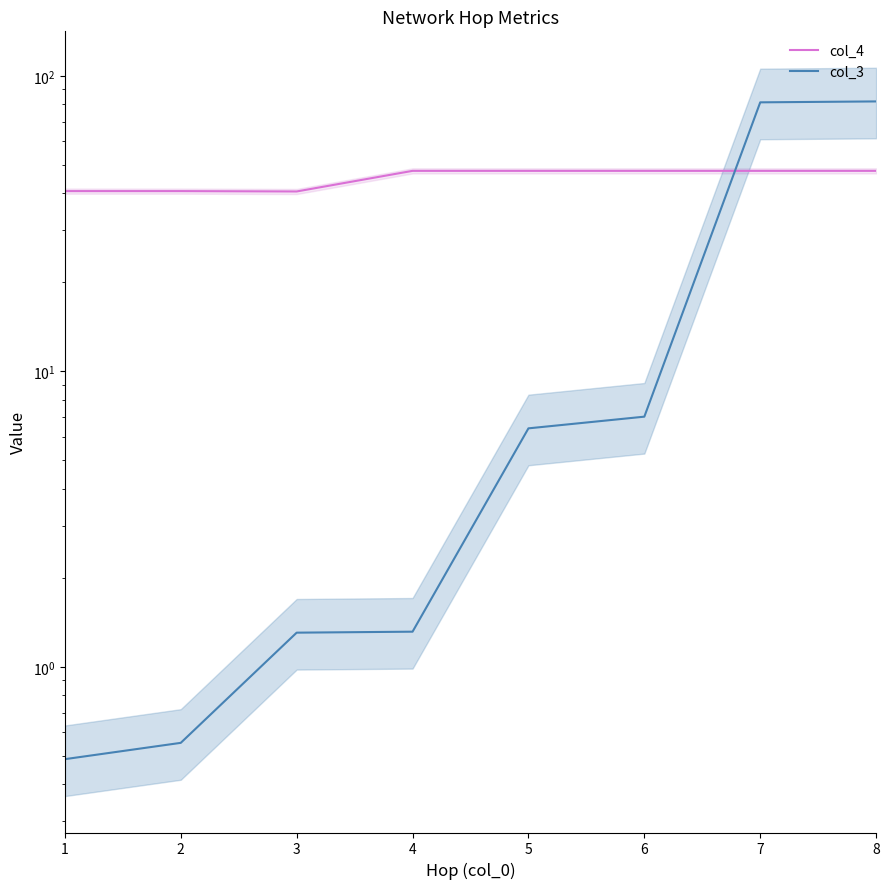

What is the total value across all series at 7?

129.0